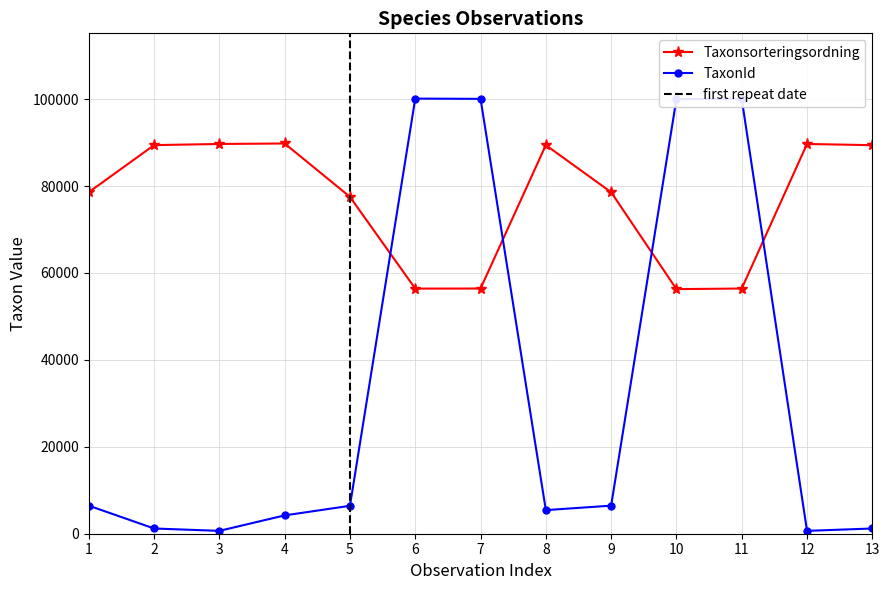

What is the average value of the TaxonId series?

33302